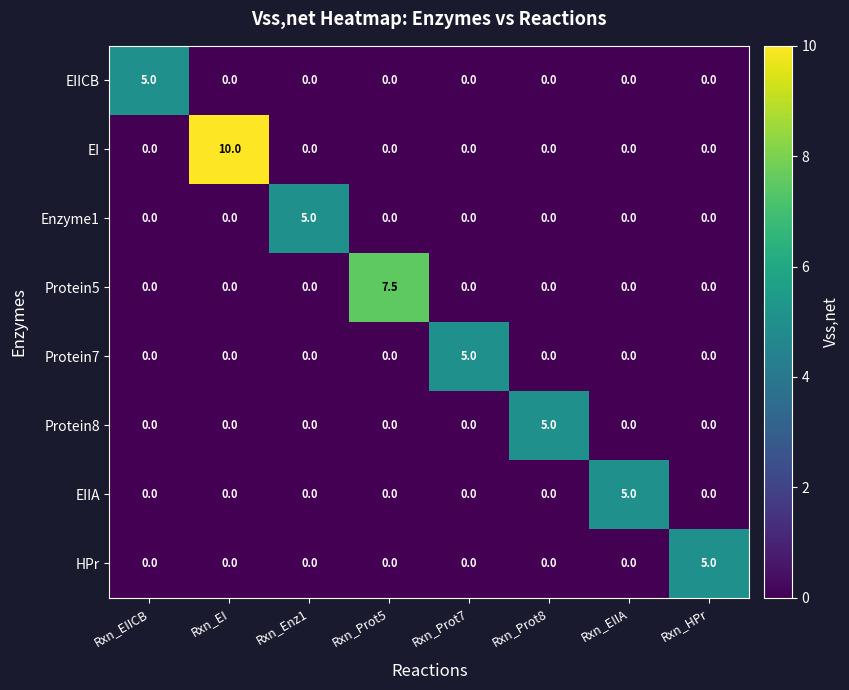

What is the difference between the maximum and minimum values in the Protein5 series?

7.5